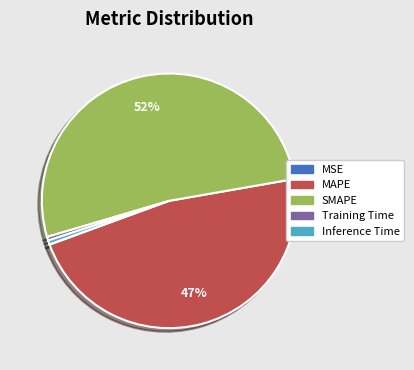

What is the majority slice?

SMAPE